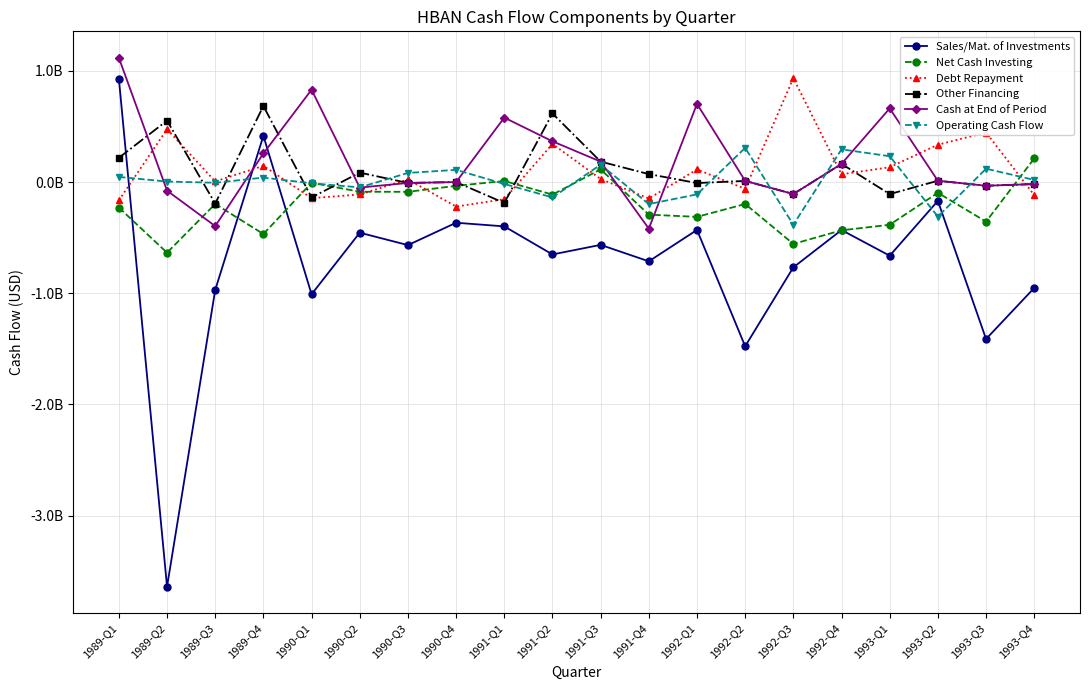

What are all the series names shown in the legend?

Sales/Mat. of Investments, Net Cash Investing, Debt Repayment, Other Financing, Cash at End of Period, Operating Cash Flow